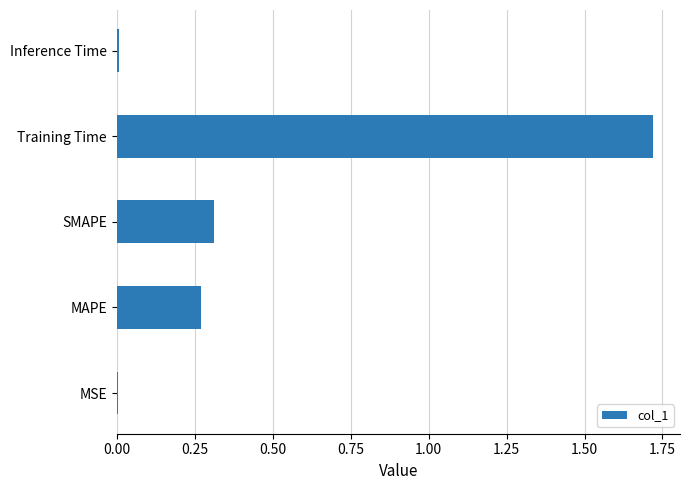

What is the sum of the values at MAPE and Training Time?

2.0